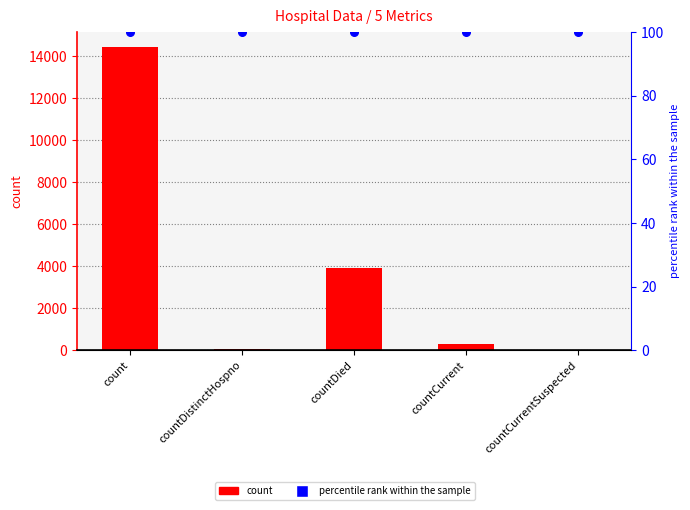

Which series has the largest total across all categories?

count